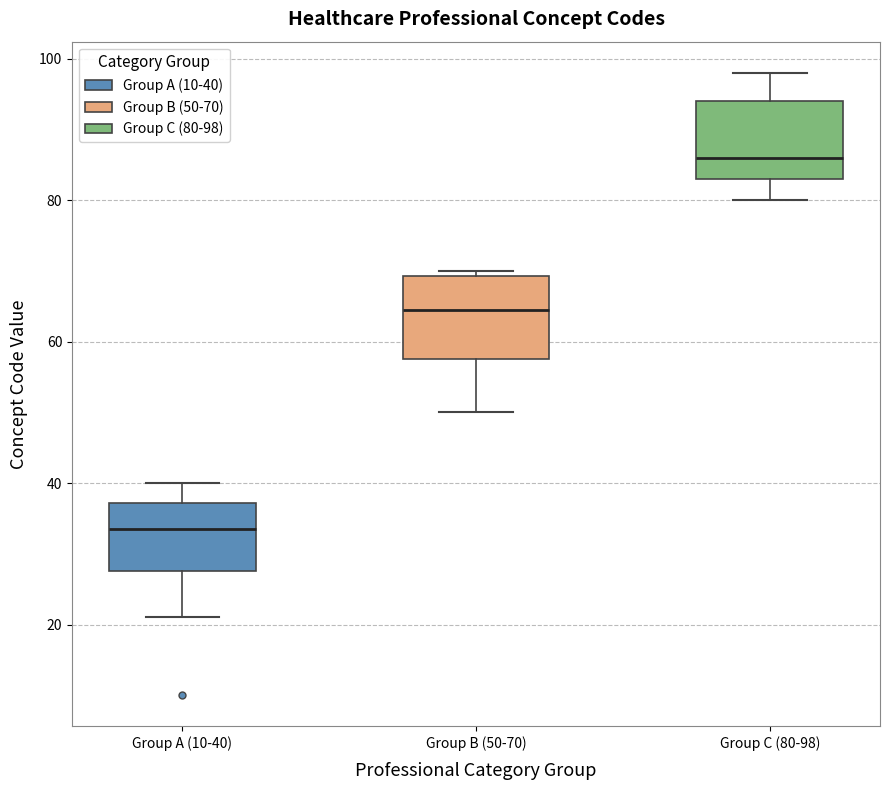

Where is the lower edge of the box for Group A (10-40) on the y-axis? The values are not printed on the chart, so give them approximately, as read against the axis.

28